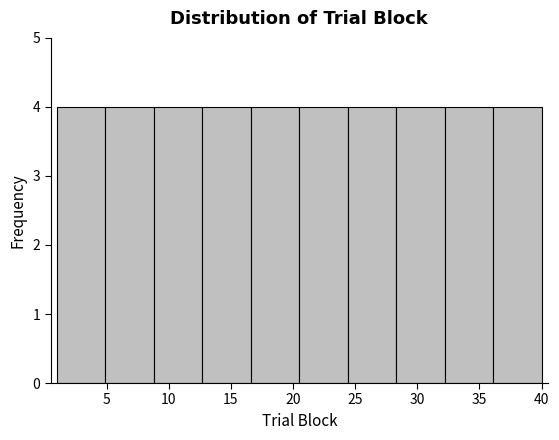

Reading left to right, transcribe this chart: for each bar, give the range it covers on the x-axis and its height. Neither the bar edges nor the heights are printed on the chart, so give them approximately, as read against the axes.

1.0 to 4.9: 4
4.9 to 8.8: 4
8.8 to 12.7: 4
12.7 to 16.6: 4
16.6 to 20.5: 4
20.5 to 24.4: 4
24.4 to 28.3: 4
28.3 to 32.2: 4
32.2 to 36.1: 4
36.1 to 40.0: 4